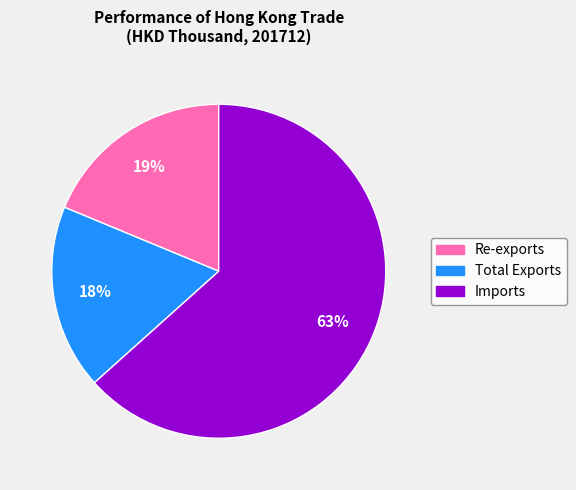

Between Re-exports and Total Exports, which is larger?

Re-exports